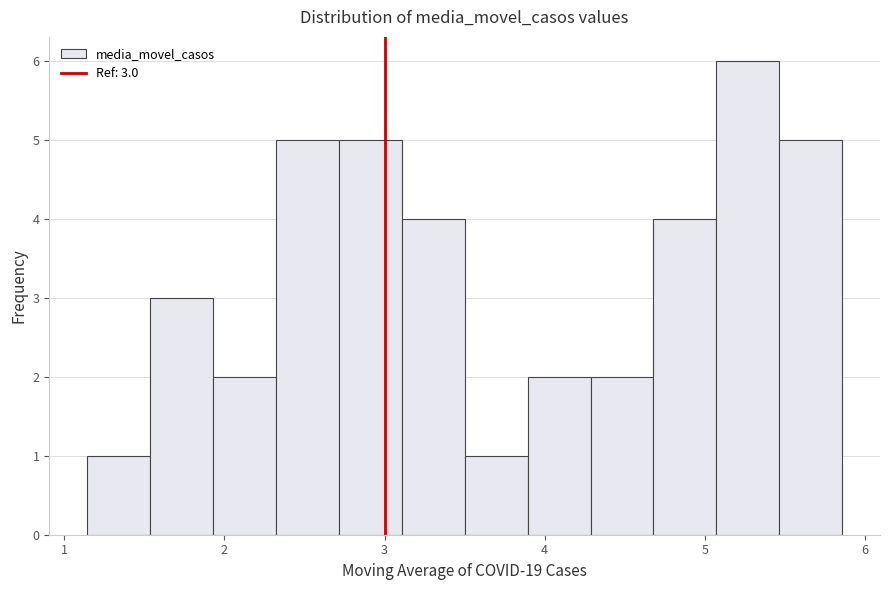

Around what value on the x-axis is the tallest bar? Give the approximate position of its centre, as read against the axis.

5.3